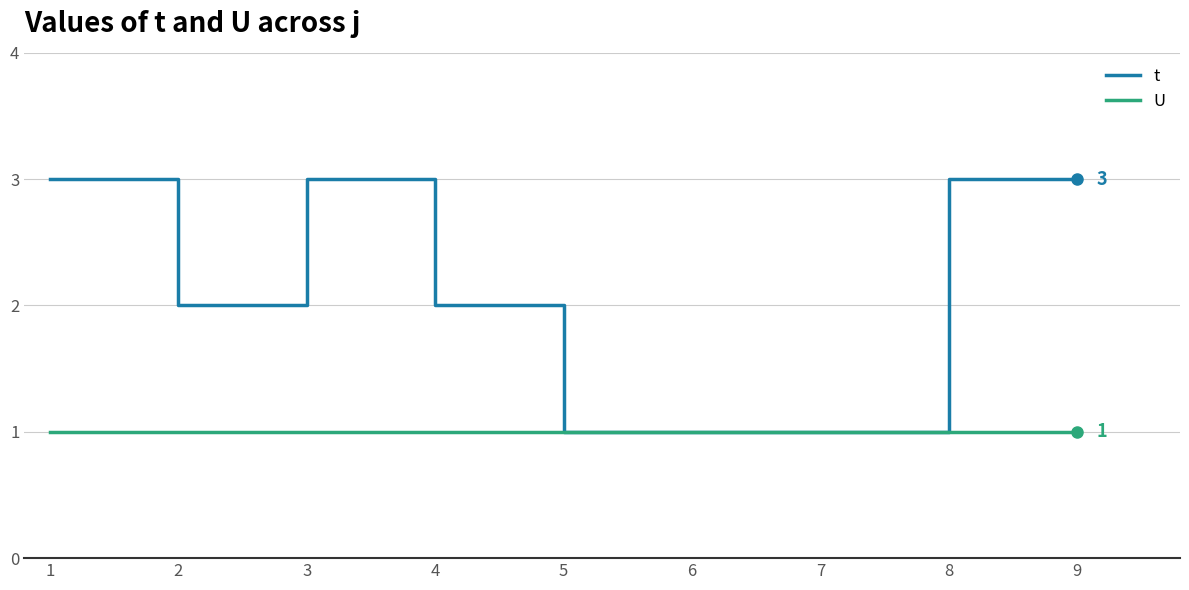

List the series in order of their peak value, highest first.

t, U